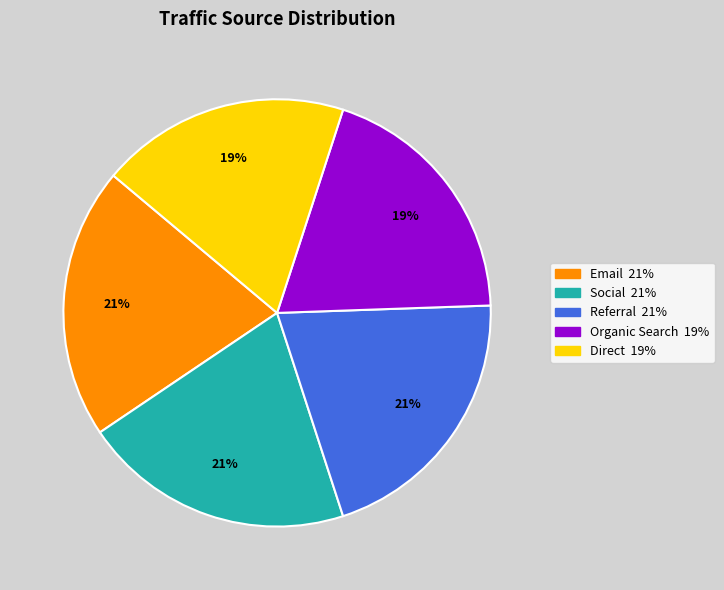

The Social slice represents 21% of the pie. True or false?

True